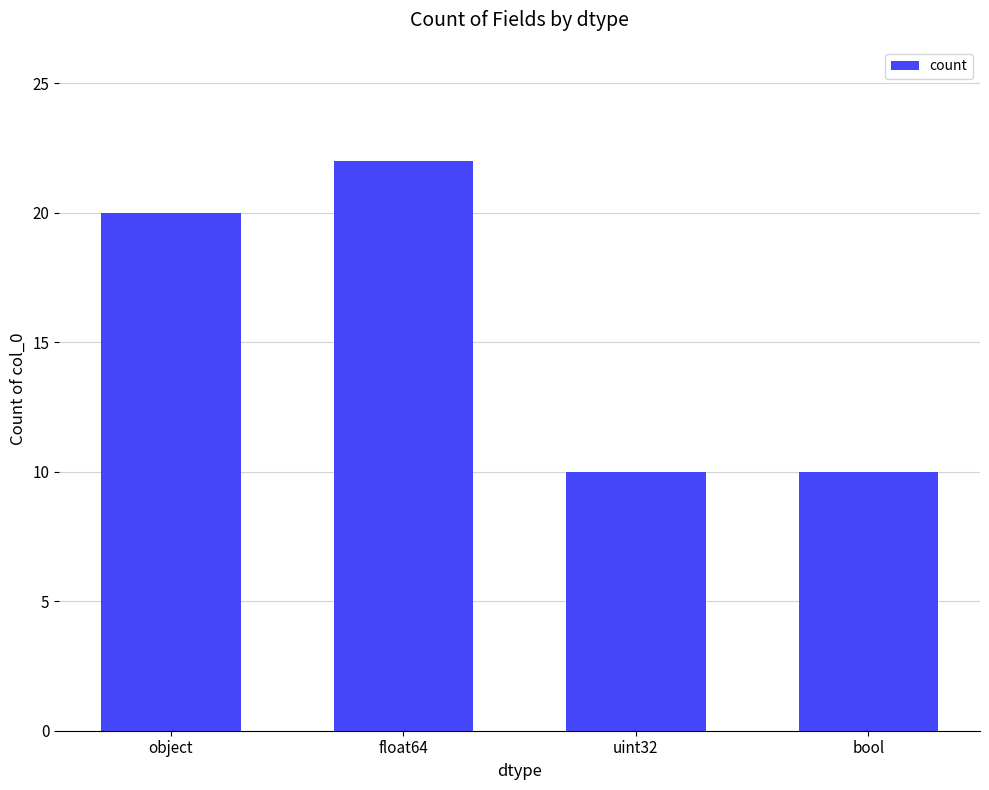

How many data points does each series have?

4